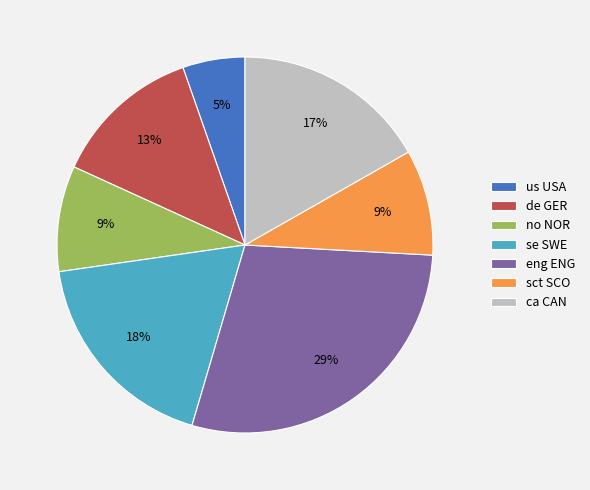

Is the sum of ca CAN and sct SCO greater than half?

No